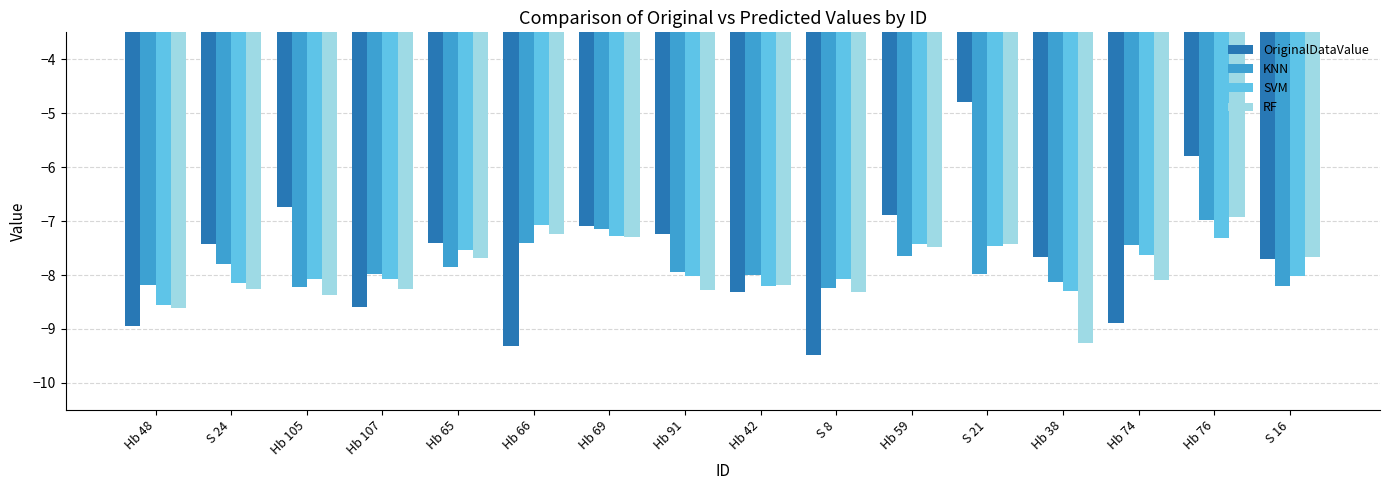

Which series has the widest spread of values?

OriginalDataValue